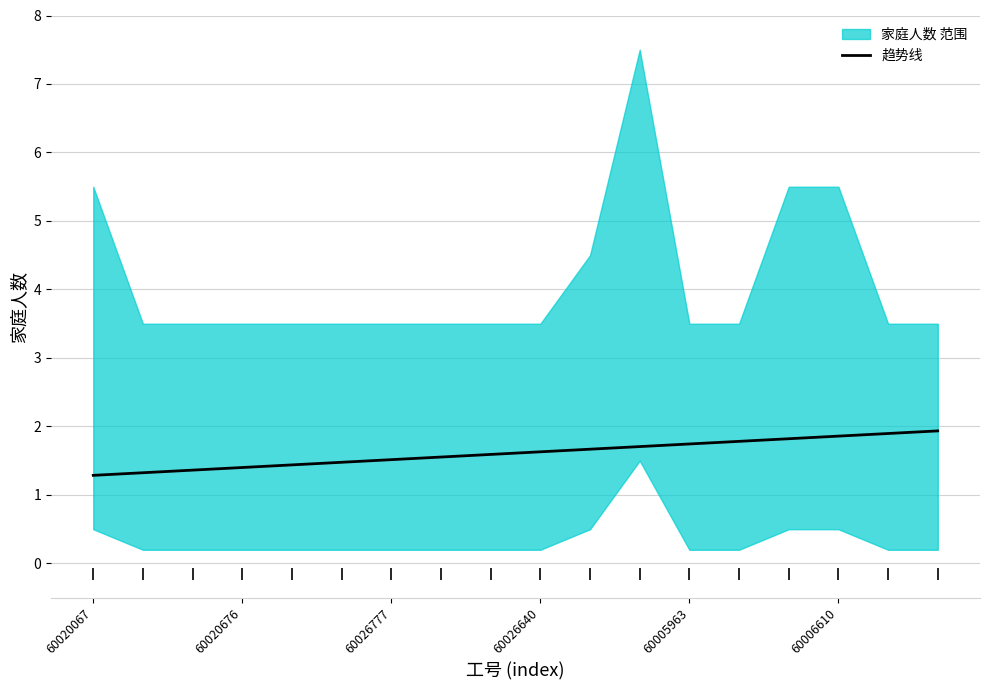

What is the minimum value for 趋势线?

1.3